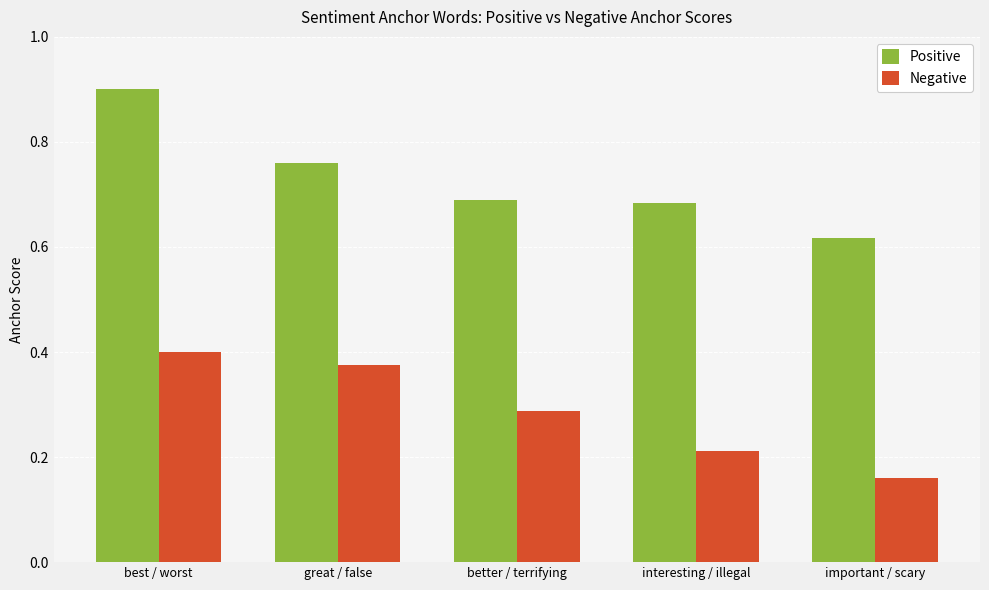

What is the label of the 5th bar from the right?

best / worst